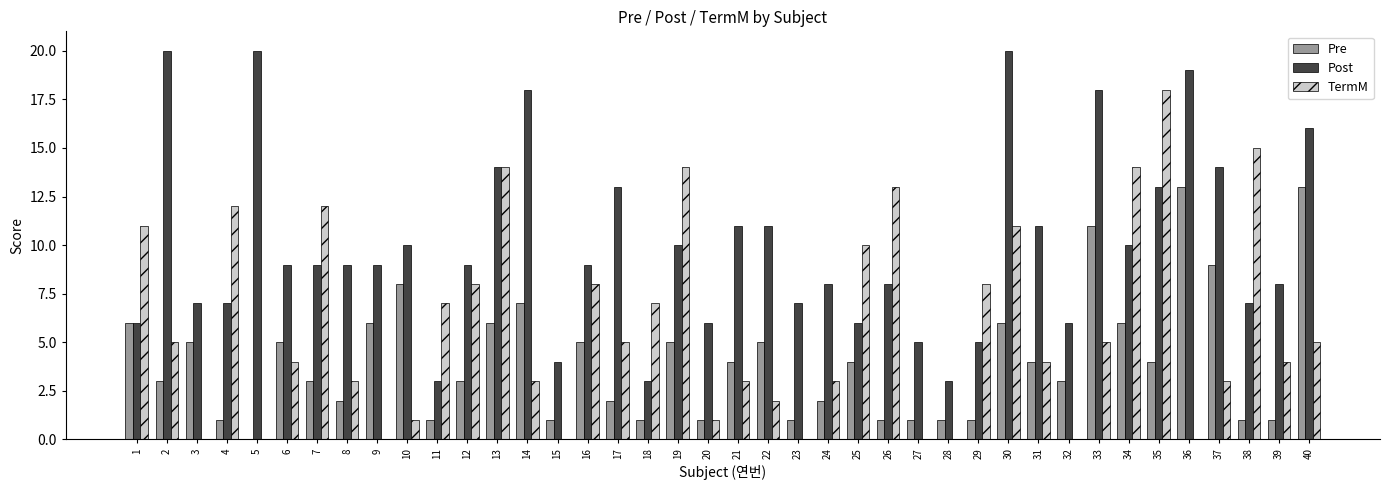

Reading left to right, extract all data points from this chart.

Pre: 6	3	5	1	0	5	3	2	6	8	1	3	6	7	1	5	2	1	5	1	4	5	1	2	4	1	1	1	1	6	4	3	11	6	4	13	9	1	1	13
Post: 6	20	7	7	20	9	9	9	9	10	3	9	14	18	4	9	13	3	10	6	11	11	7	8	6	8	5	3	5	20	11	6	18	10	13	19	14	7	8	16
TermM: 11	5	0	12	0	4	12	3	0	1	7	8	14	3	0	8	5	7	14	1	3	2	0	3	10	13	0	0	8	11	4	0	5	14	18	0	3	15	4	5